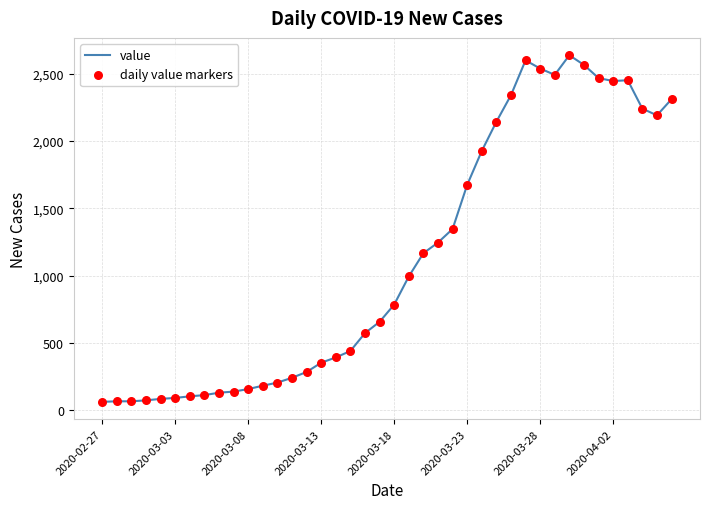

What is the minimum value shown in the chart?

61